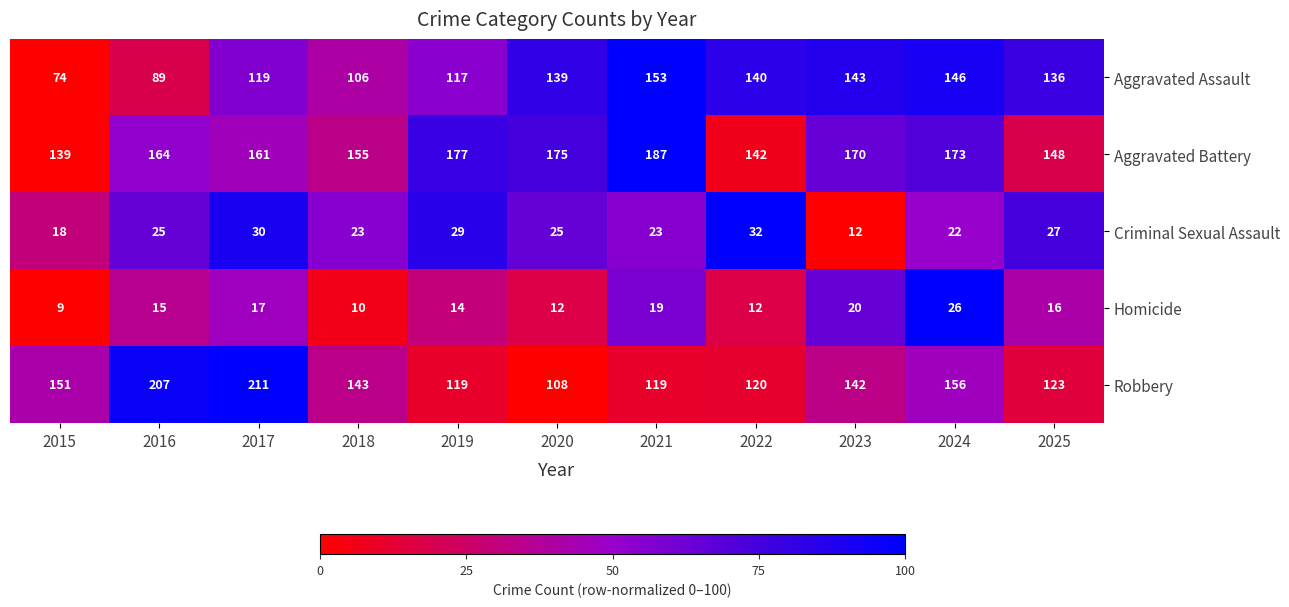

What is the difference between the second highest and minimum values in the Aggravated Assault series?

72